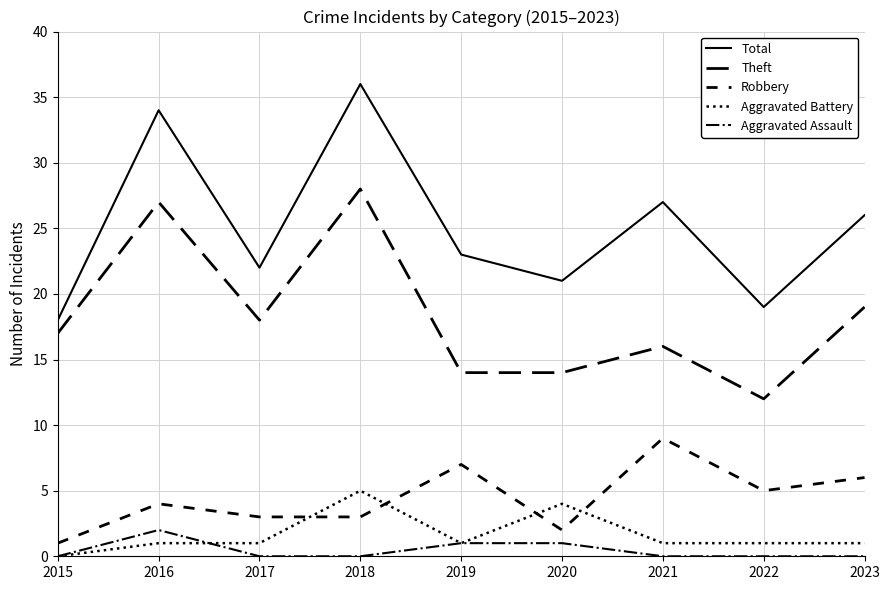

What value does the Aggravated Battery series have at 2019?

1